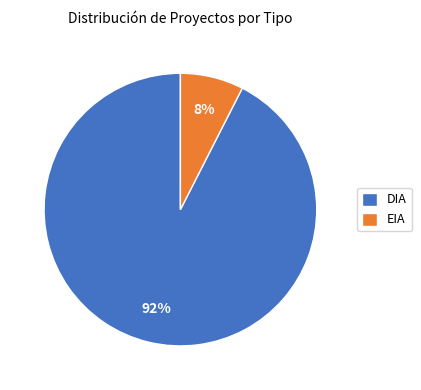

To the nearest percent, what is the combined percentage of EIA and DIA?

100%